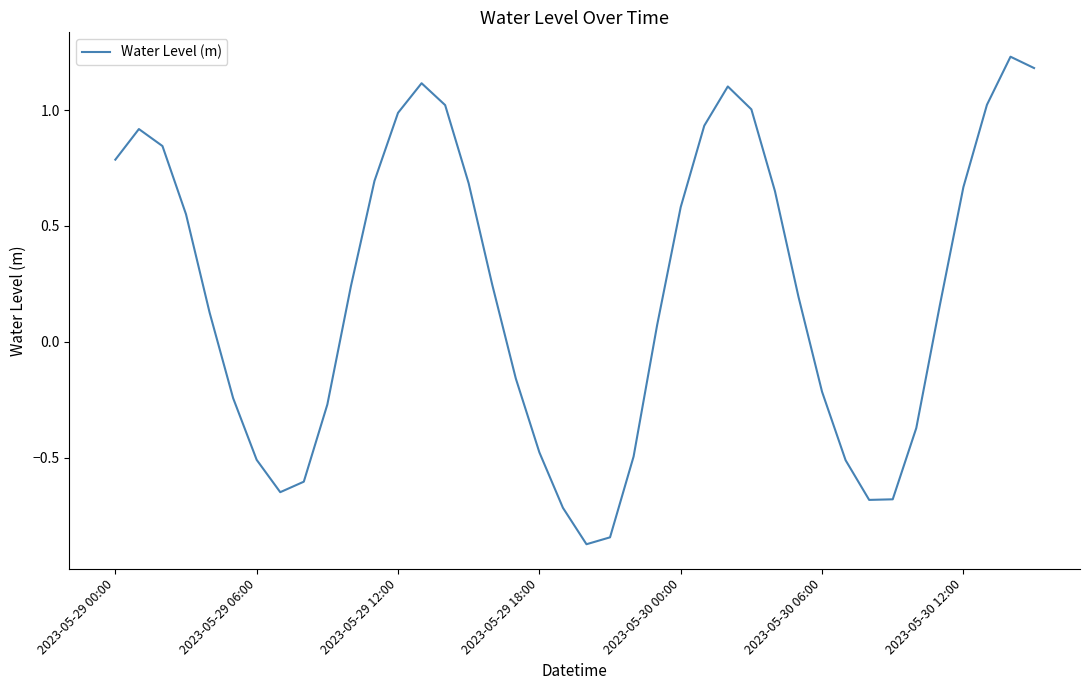

What is the difference between the maximum and minimum values?

2.1